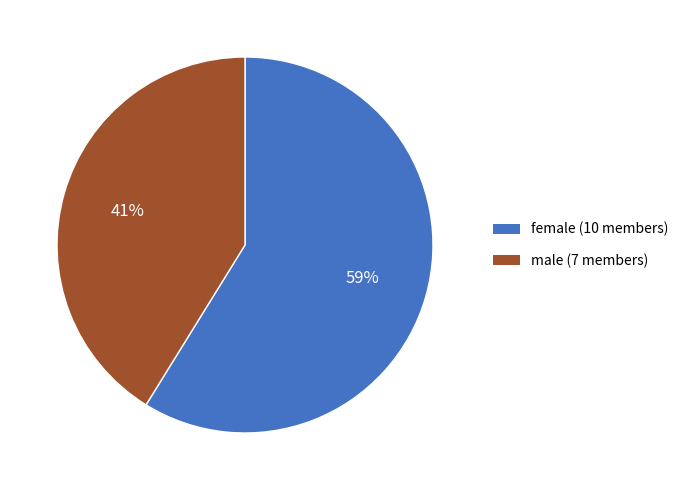

Which slice is the largest?

female